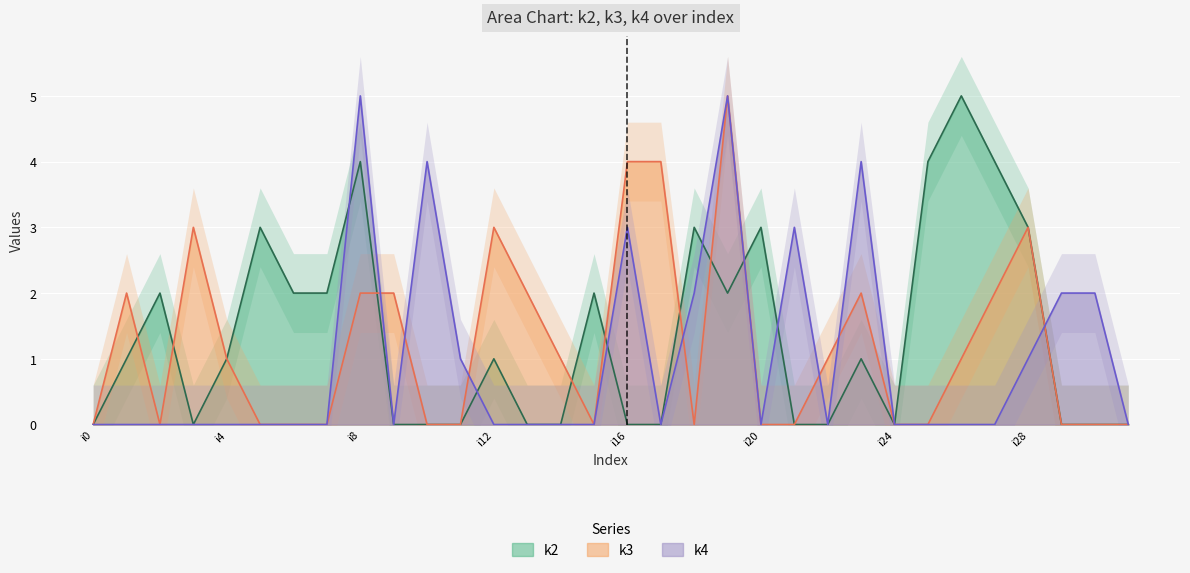

The value of k4 at i8 is 5. True or false?

True